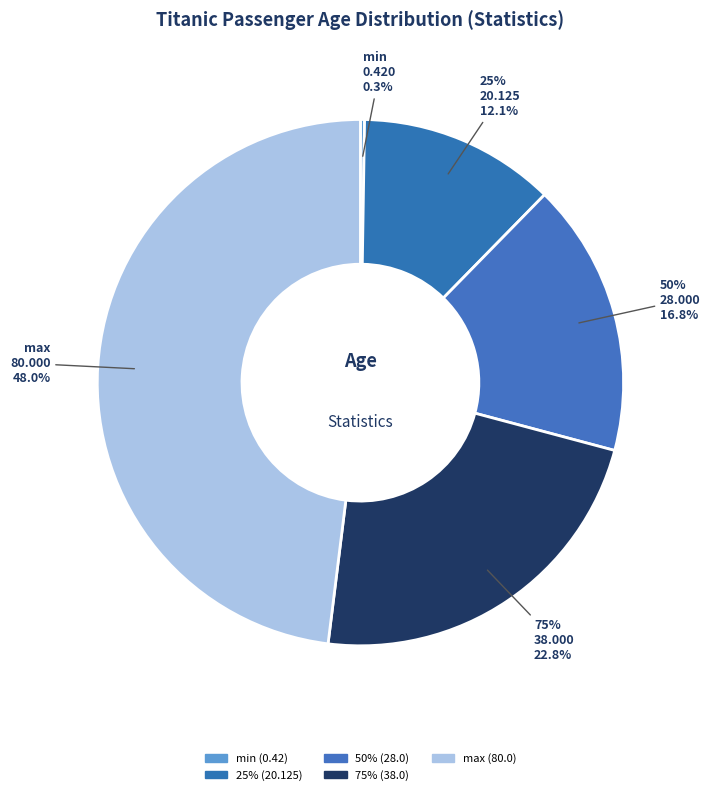

Between min and 50%, which is larger?

50%